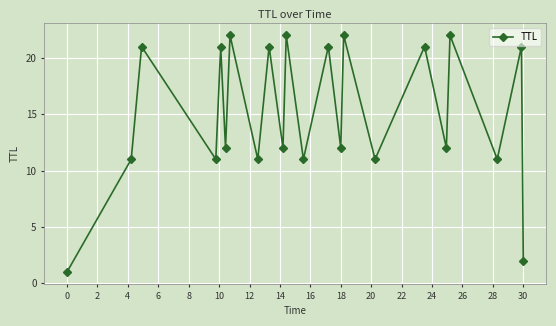

Reading right to left, extract all data points from this chart.

2	21	11	22	12	21	11	22	12	21	11	22	12	21	11	22	12	21	11	21	11	1